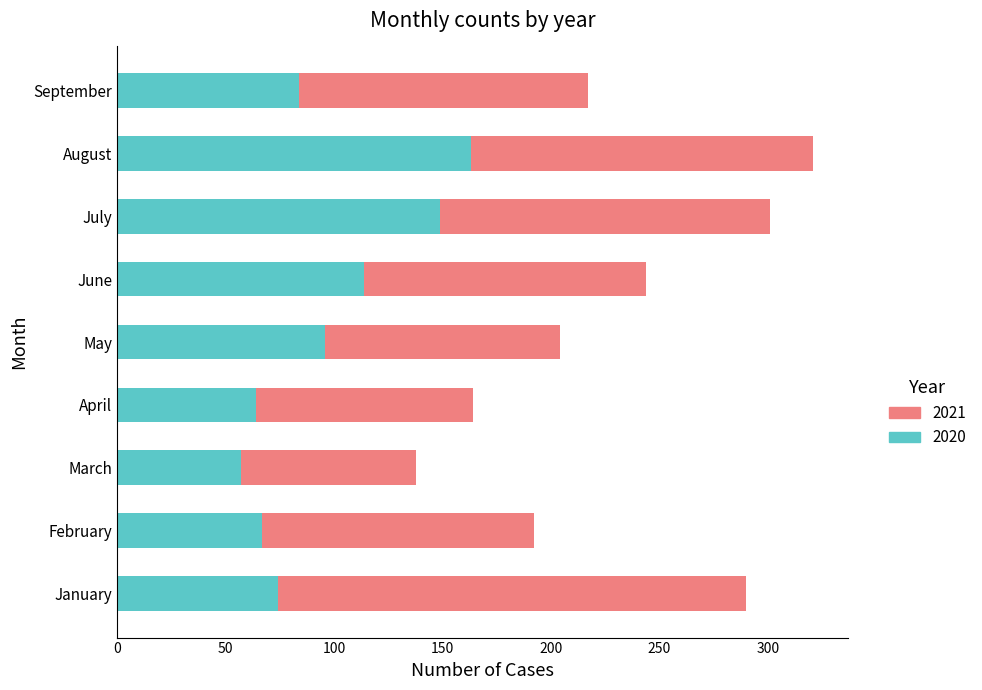

What is the total value across all series at April?

164